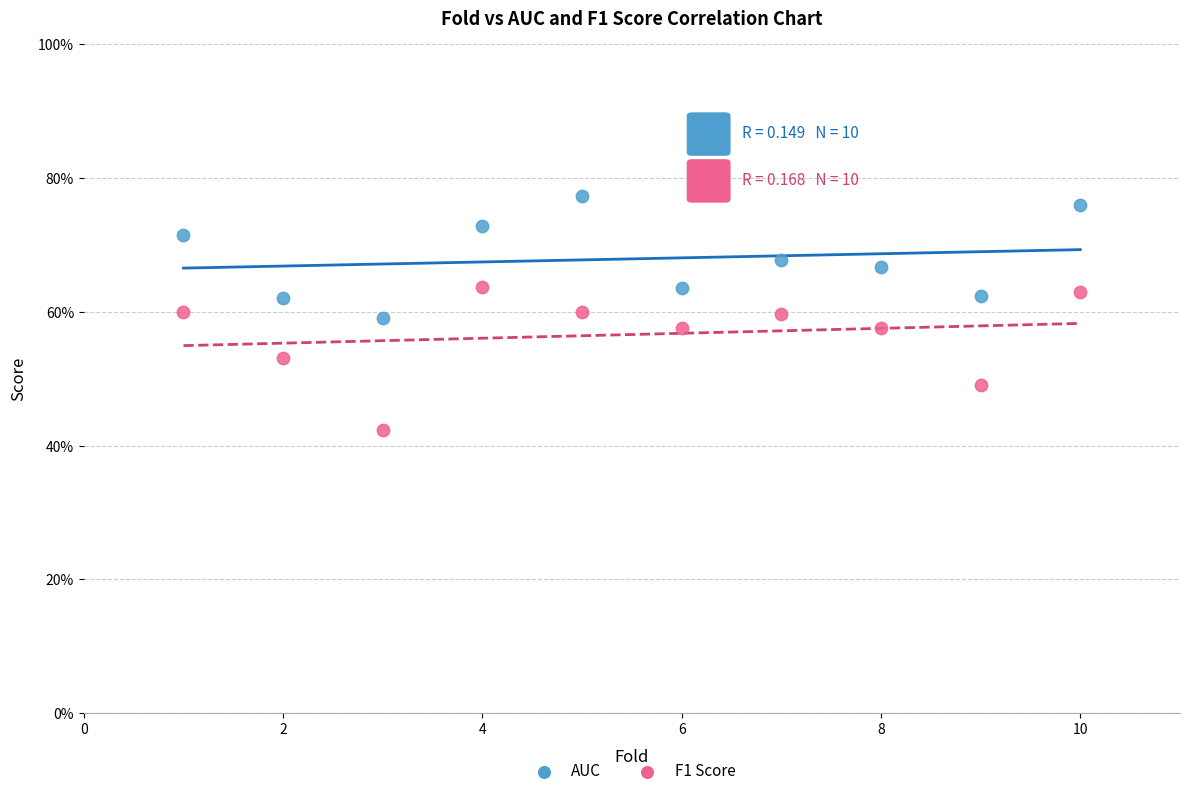

Which series has the widest spread of Y values?

F1 Score